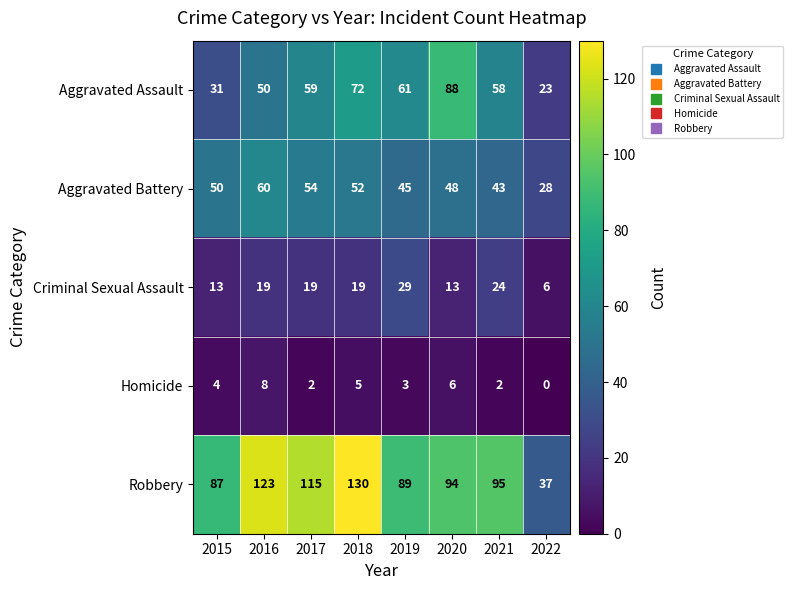

At which label is Aggravated Assault closest to 55?

2021